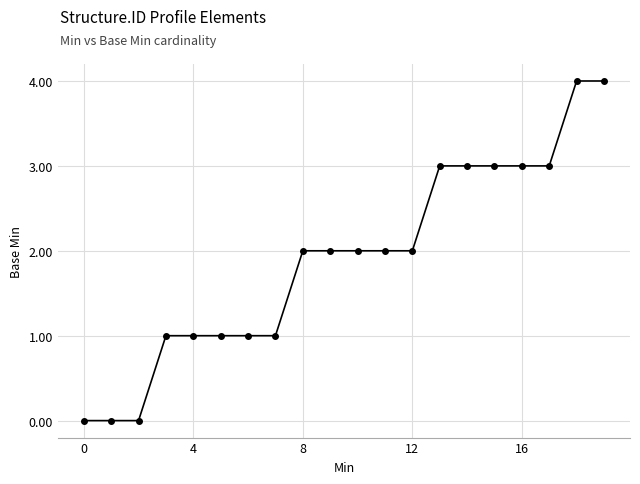

How many series are shown in this chart?

1